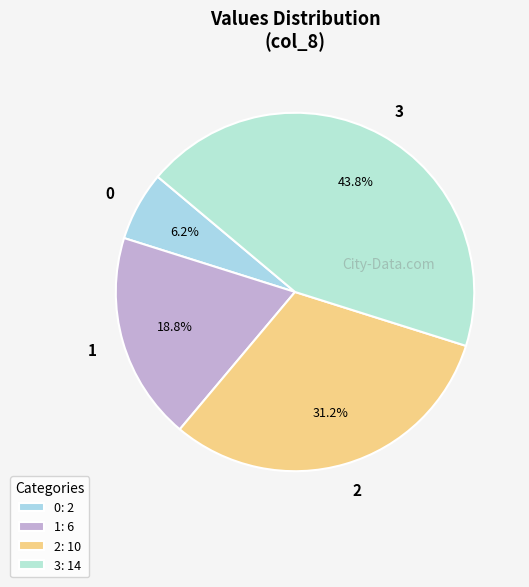

What percentage is the 3 slice, to the nearest percent?

44%